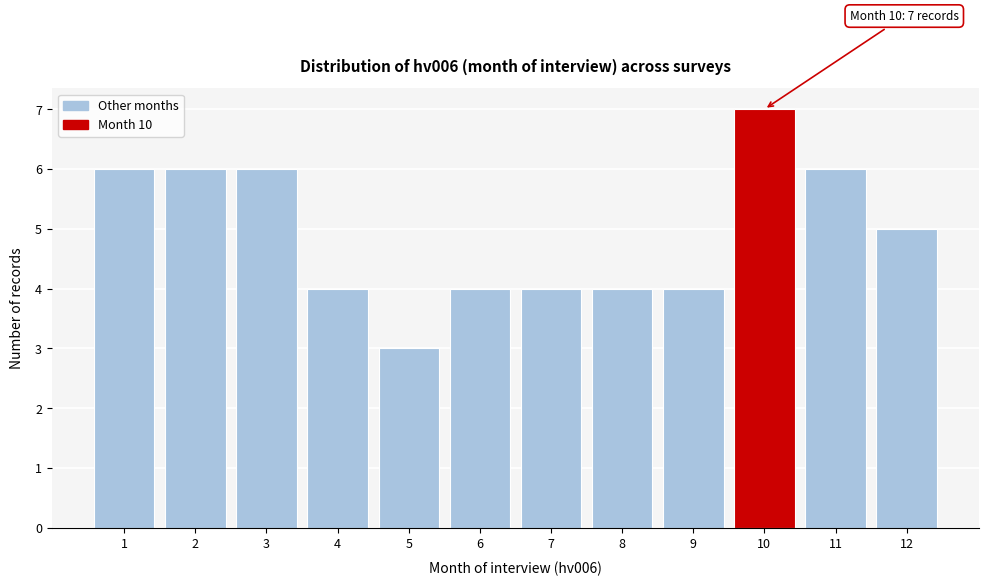

Over which range of the x-axis is the bar tallest?

9.5 to 10.5